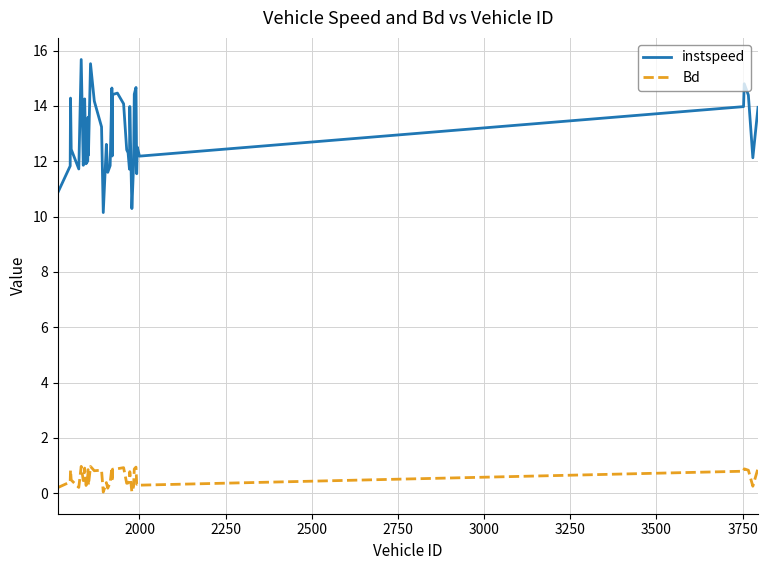

Does the chart have visible grid lines?

Yes